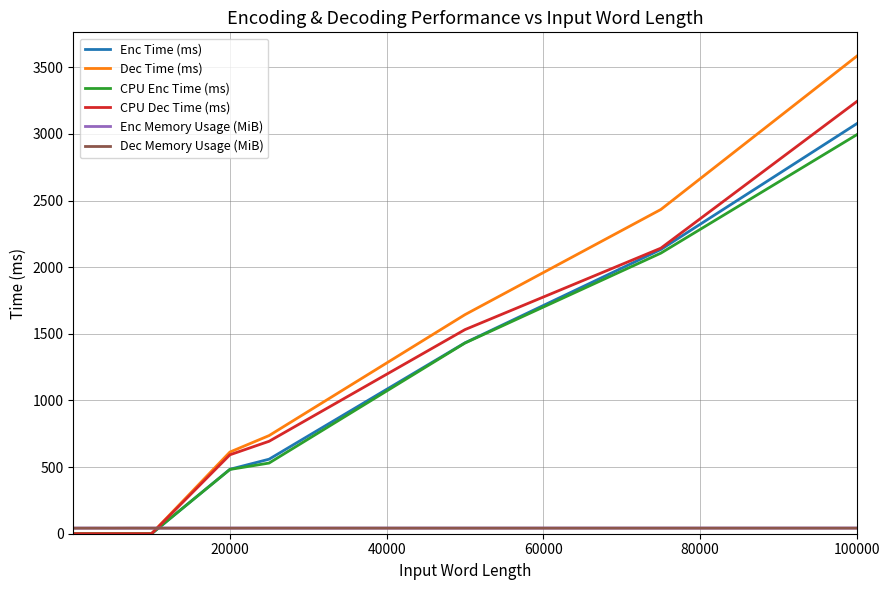

At how many categories does at least one series exceed 897?

3